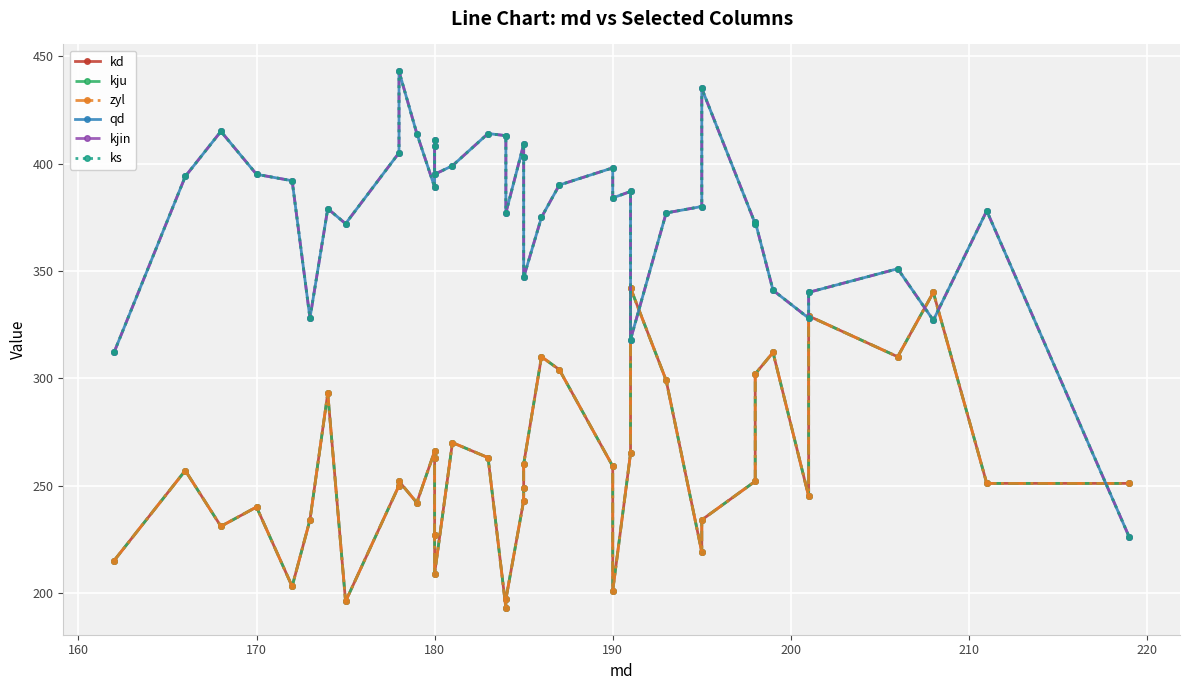

How many lines are shown in the chart?

6